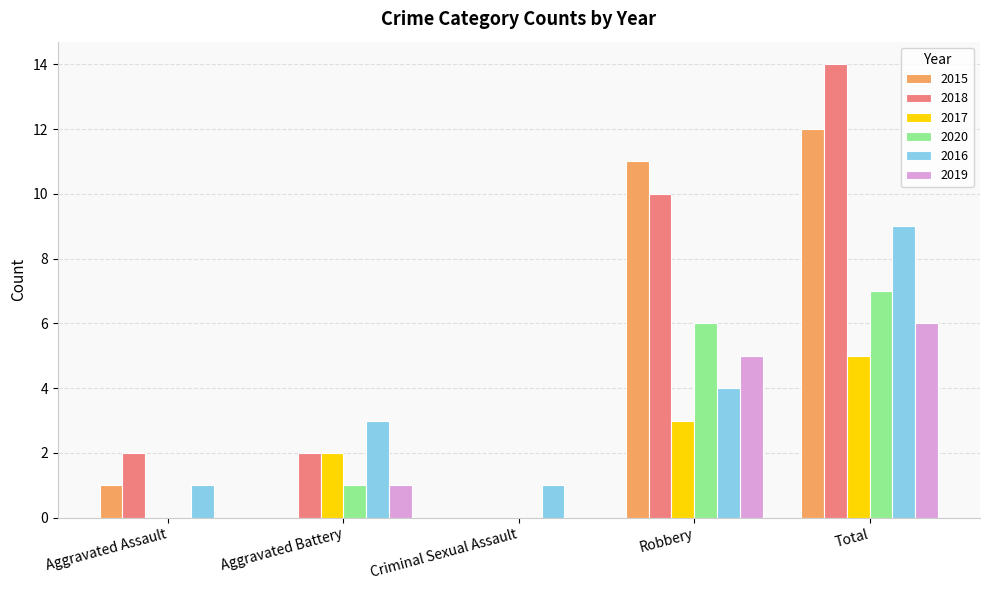

Which series has the largest total across all categories?

2018